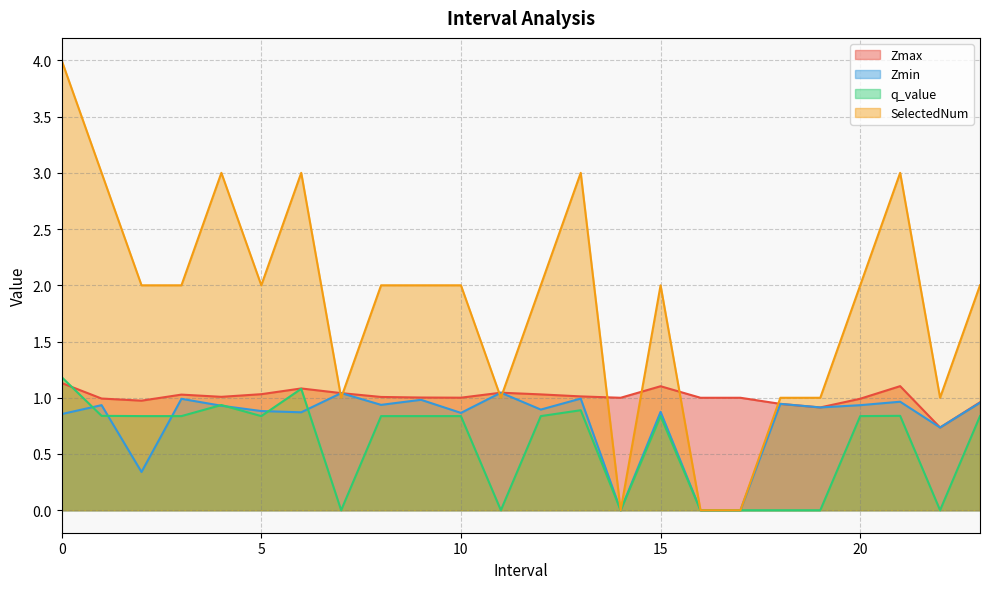

True or false: SelectedNum and q_value intersect in this chart.

False